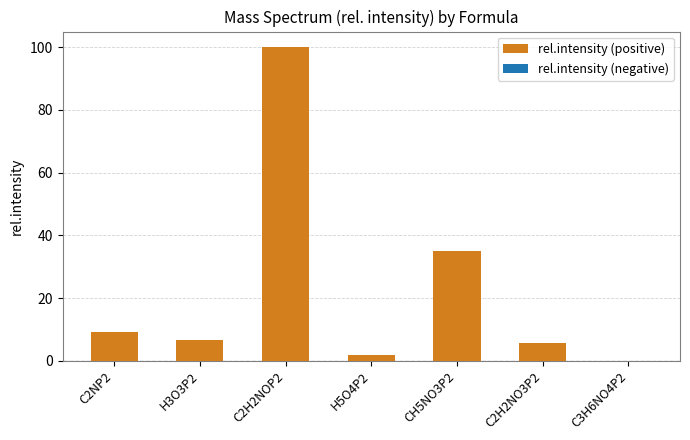

How many distinct data groups are displayed?

1